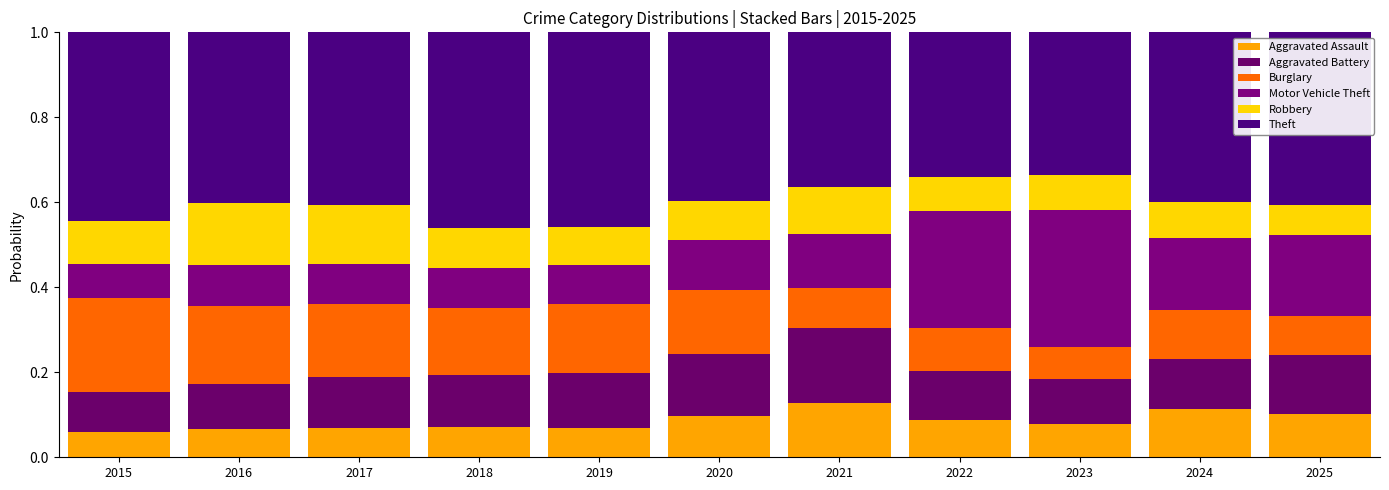

How many Burglary values are between 0 and 1?

11